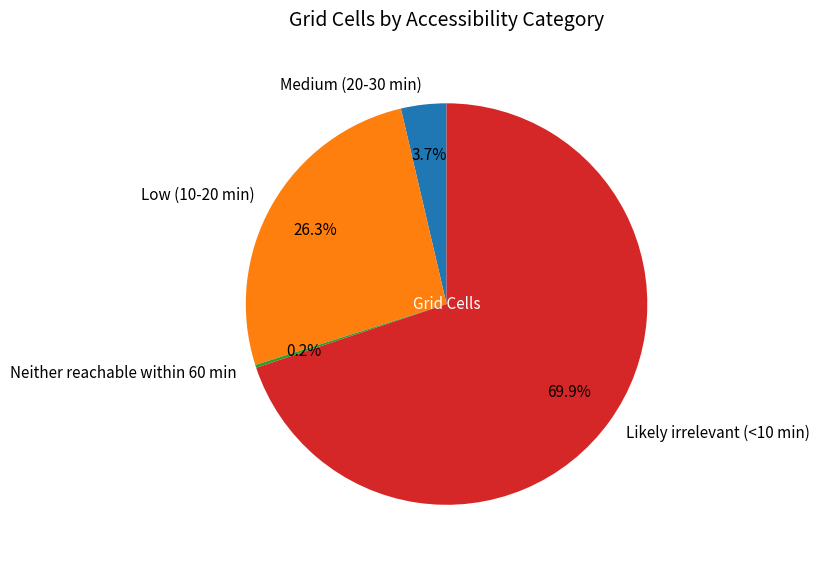

What is the largest slice in the pie chart?

Likely irrelevant (<10 min)